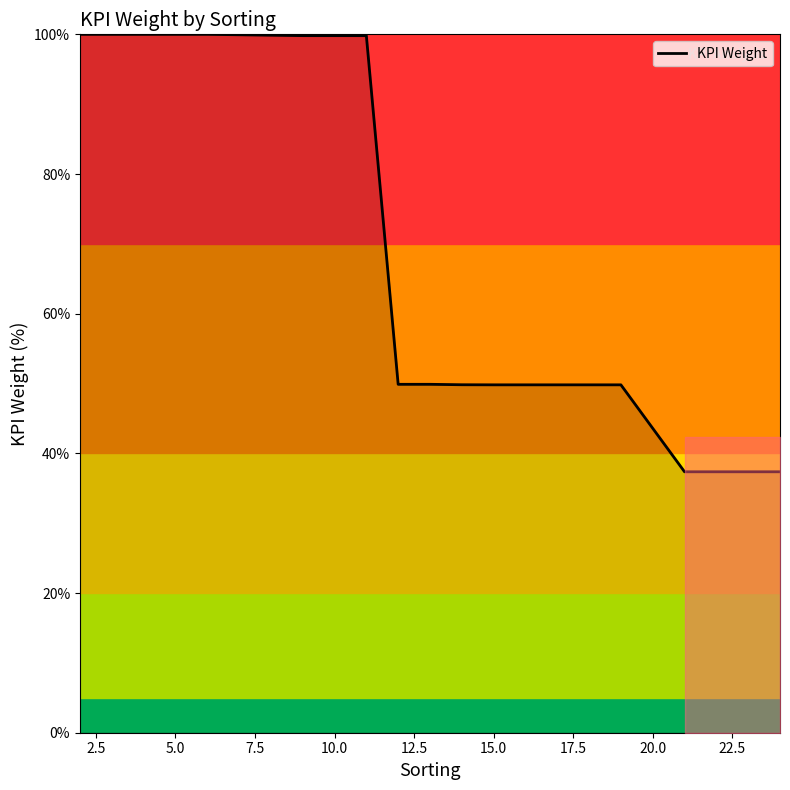

What is the smallest value displayed?

37.4